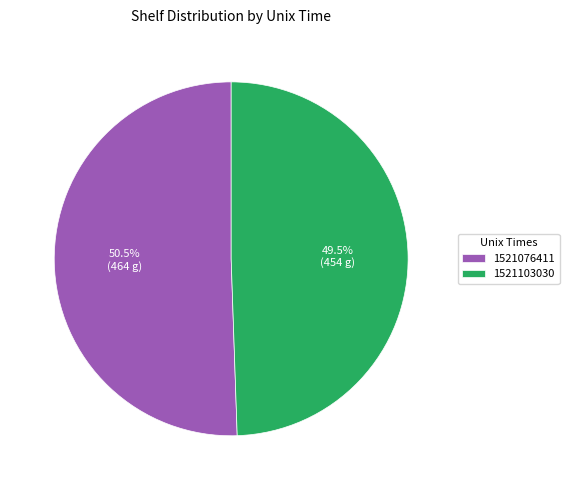

To the nearest percent, what is the difference between the largest and smallest slice percentages?

1%